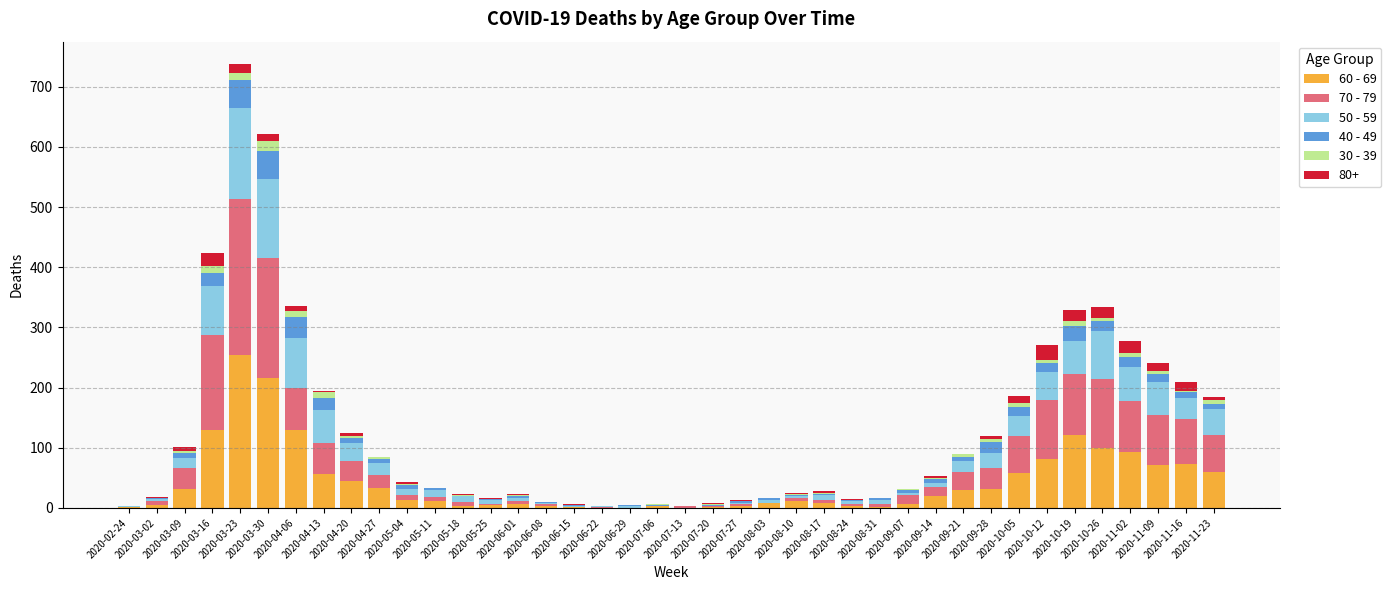

How many series are shown in this chart?

6